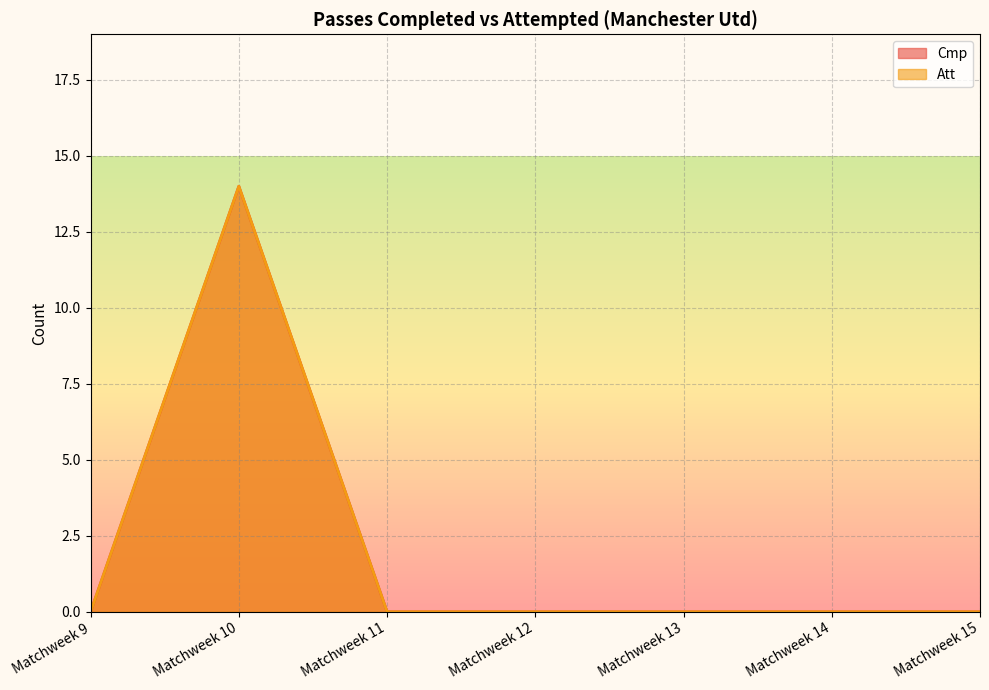

Does the chart display data point markers on the line(s)?

No